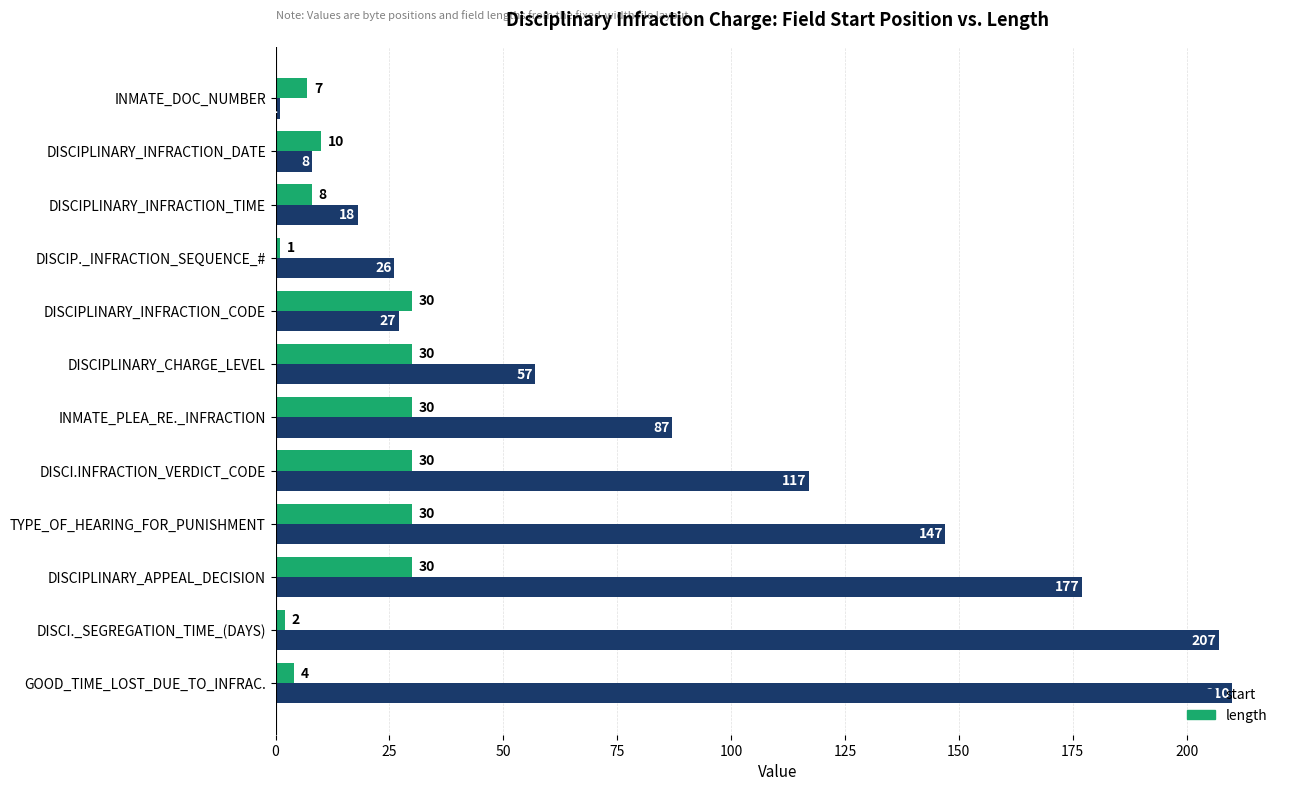

What is the sum of the start values at DISCIPLINARY_APPEAL_DECISION and DISCIPLINARY_INFRACTION_TIME?

195